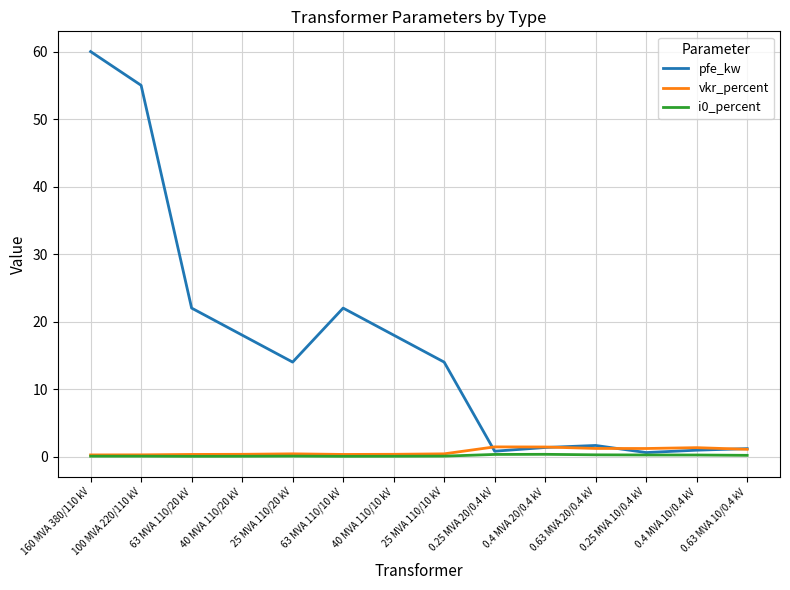

Count the number of categories in the chart.

14